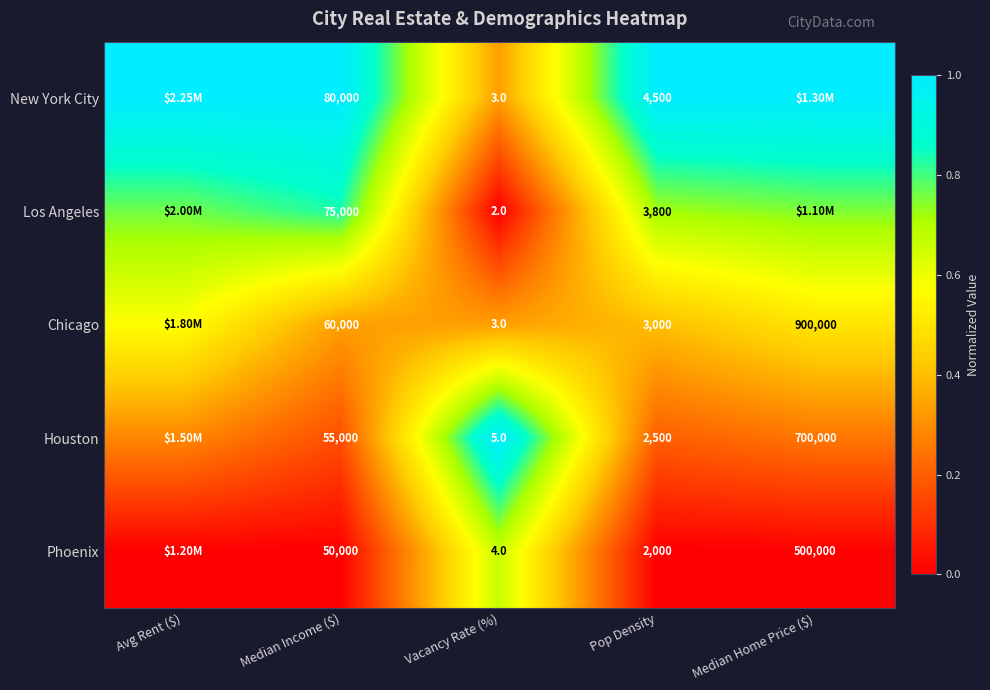

Between Median Income ($) and Pop Density, which is larger?

Median Income ($)